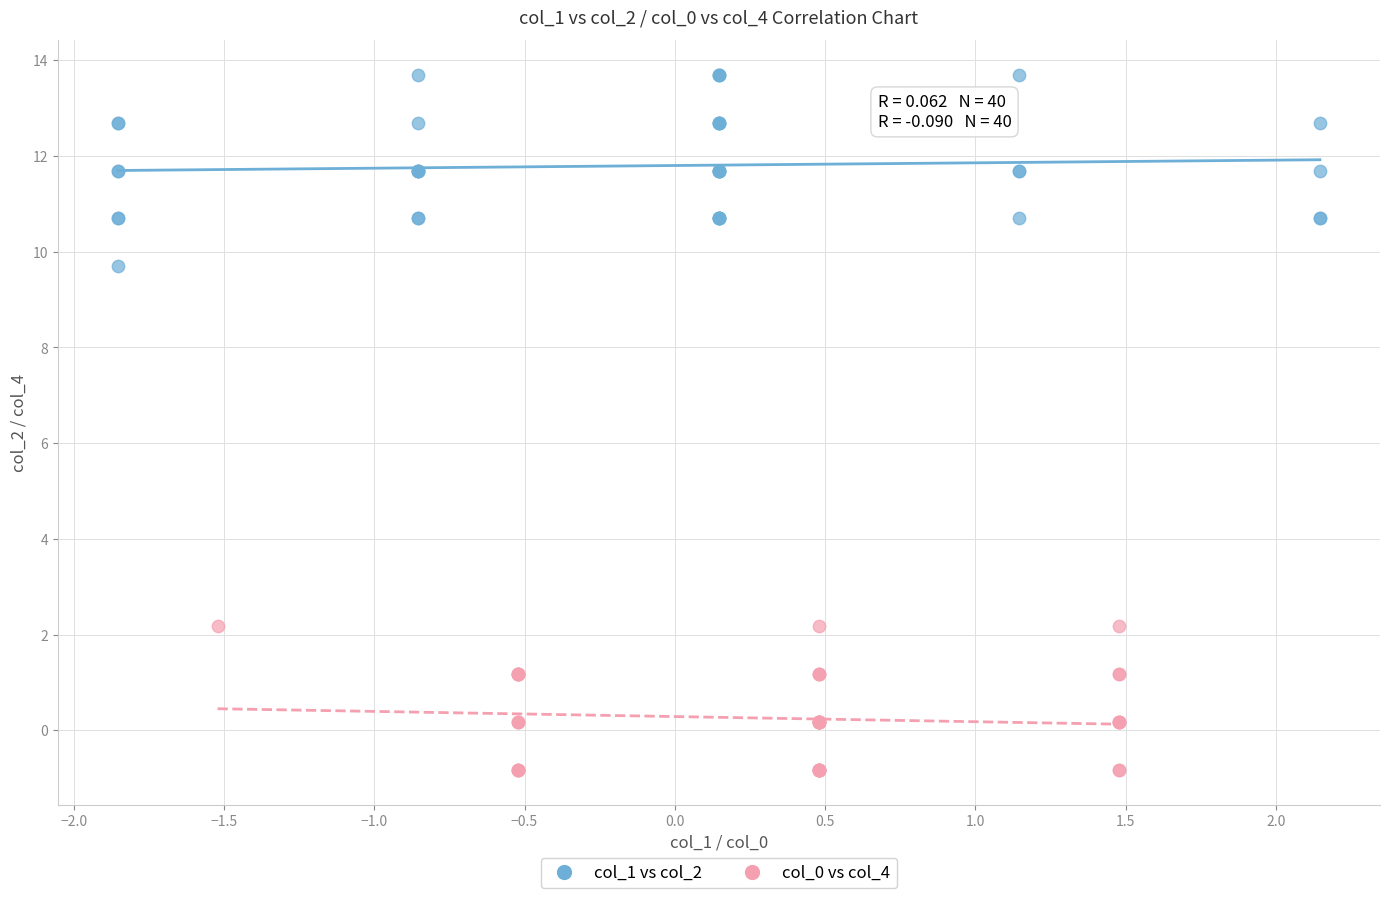

Which series reaches the minimum Y coordinate?

col_0 vs col_4